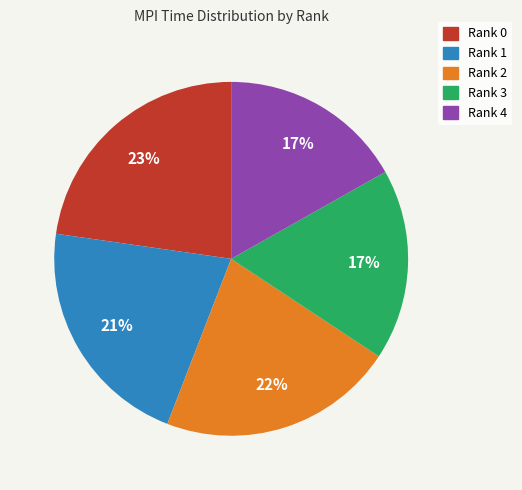

To the nearest percent, what is the combined percentage of Rank 3 and Rank 2?

39%